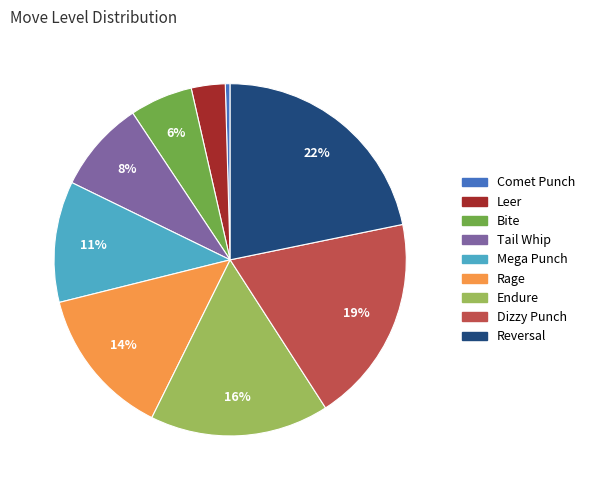

Is the sum of Reversal and Rage greater than half?

No